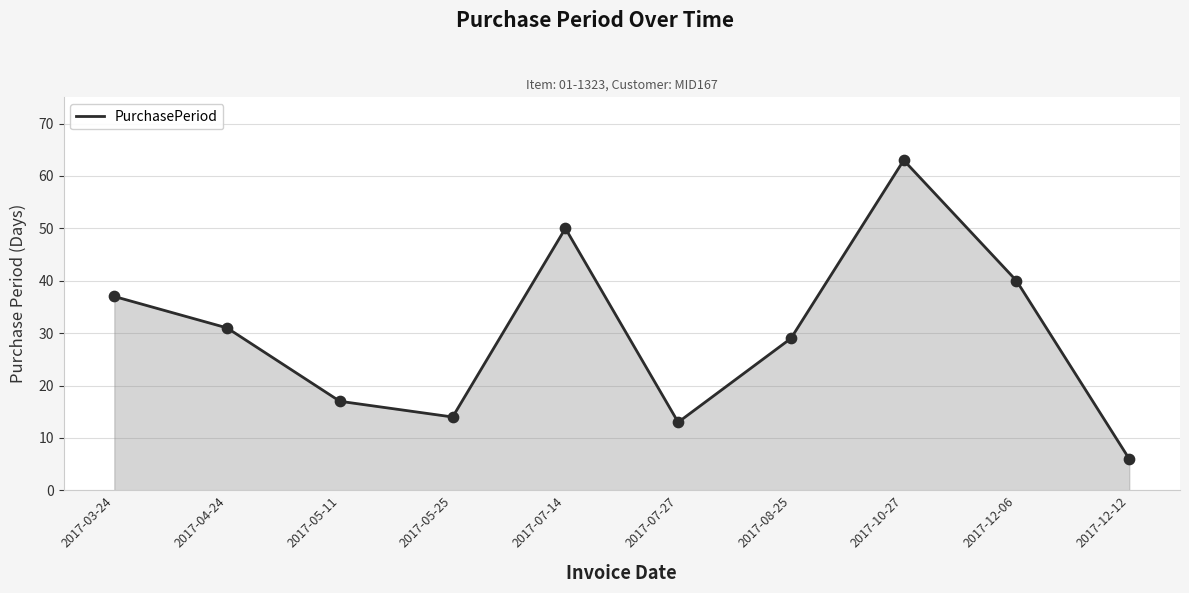

Approximately how many times larger is the value at 2017-07-27 compared to 2017-10-27?

0.2